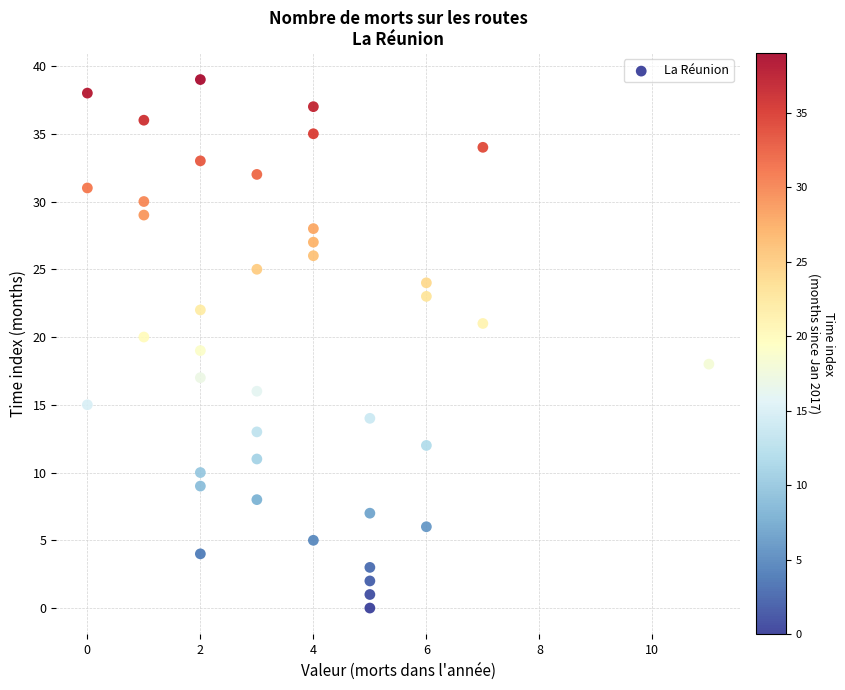

What is the range of Y values (max minus min)?

39